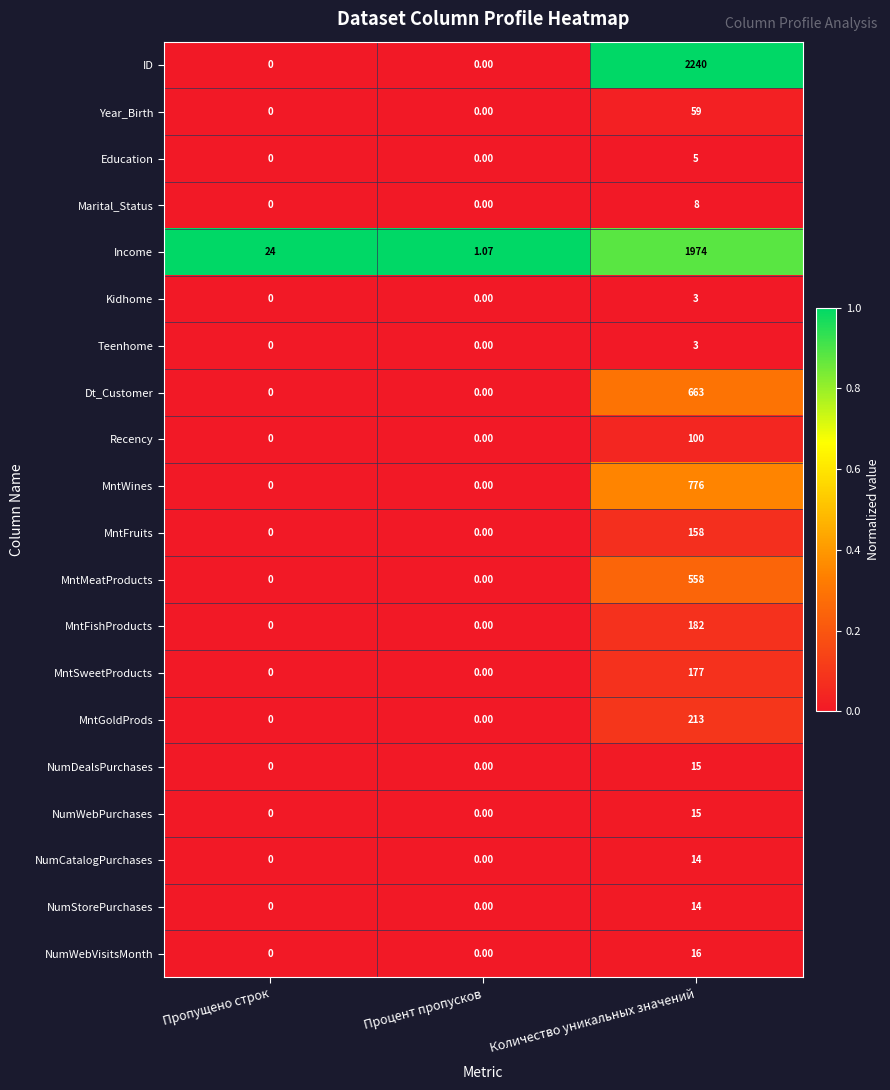

What is the difference between the highest and lowest values at Пропущено строк?

24.0